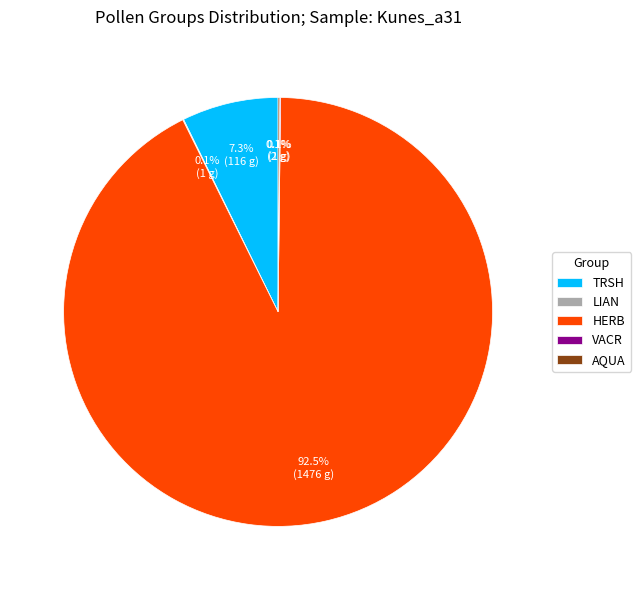

What is the largest slice in the pie chart?

HERB